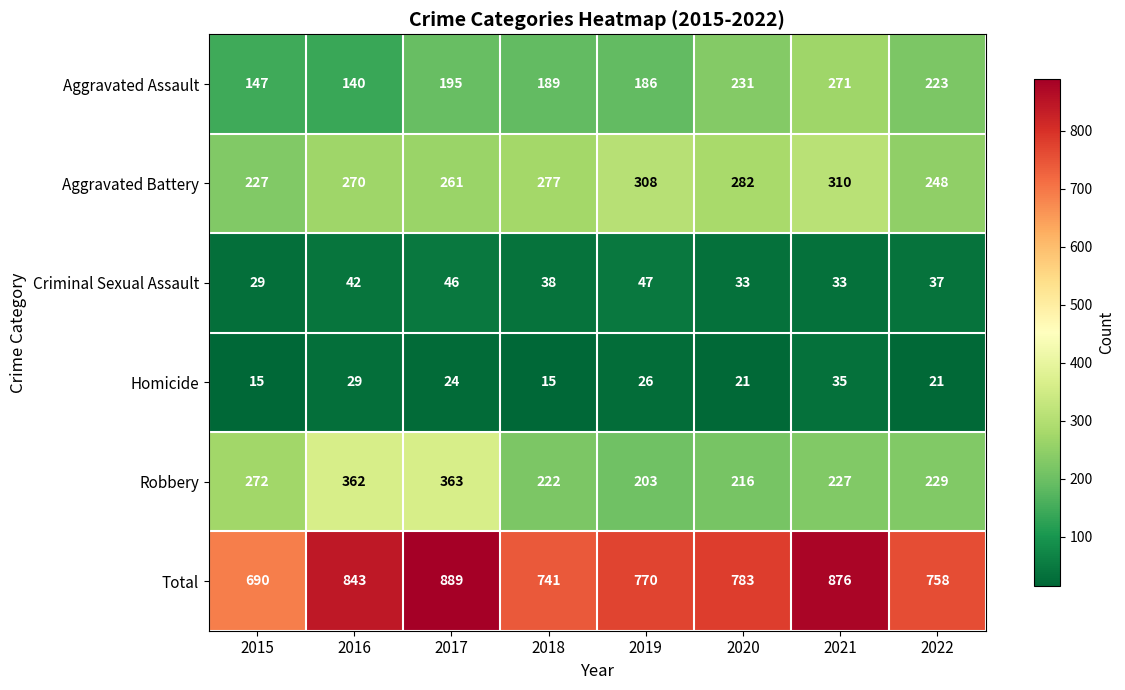

Read the Aggravated Assault value at 2015, to the nearest 5.

145